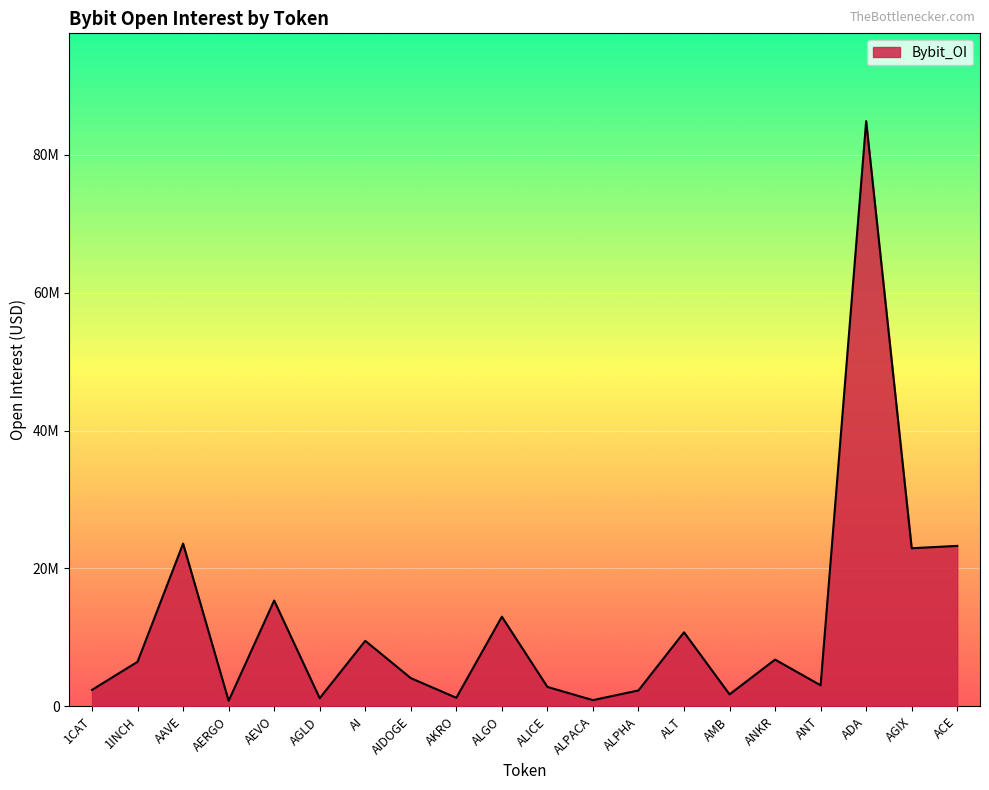

Does the chart display data point markers on the line(s)?

No